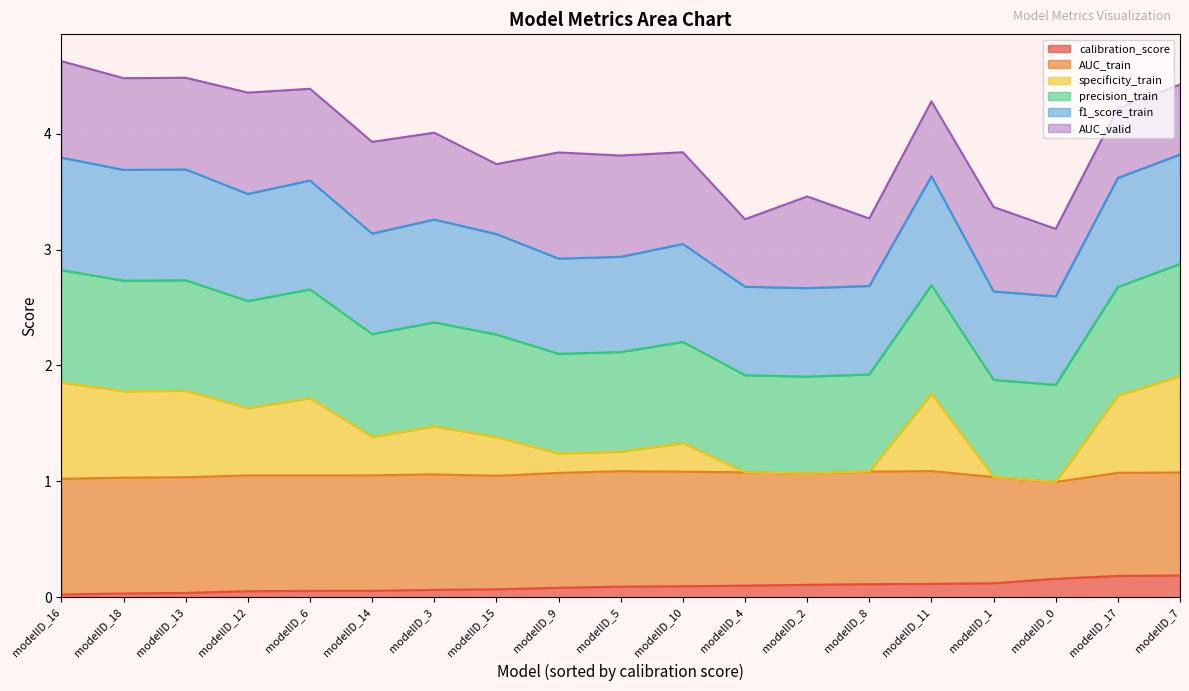

Count the number of categories in the chart.

19